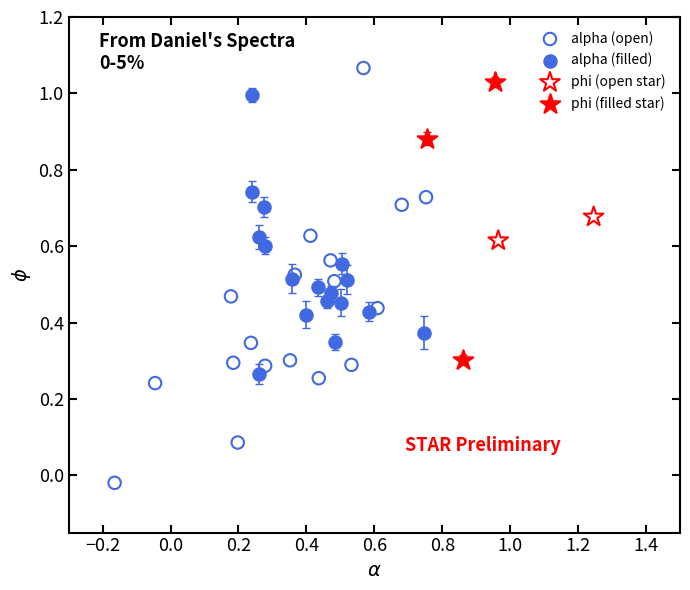

What are all the series names shown in the legend?

alpha (open), alpha (filled), phi (open star), phi (filled star)